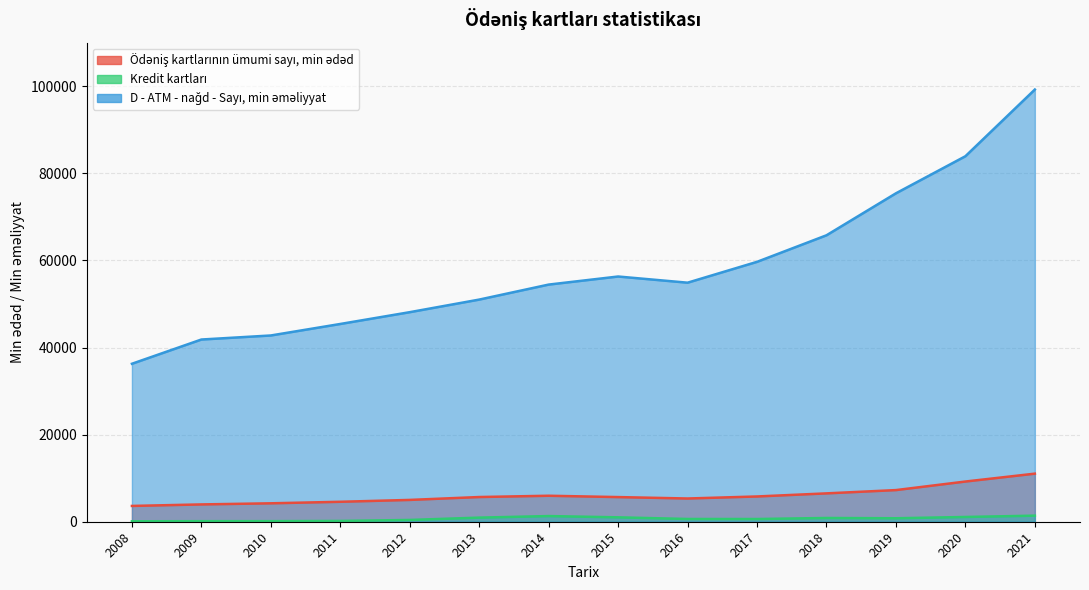

What is the minimum value for D - ATM - nağd - Sayı, min əməliyyat?

36272.0